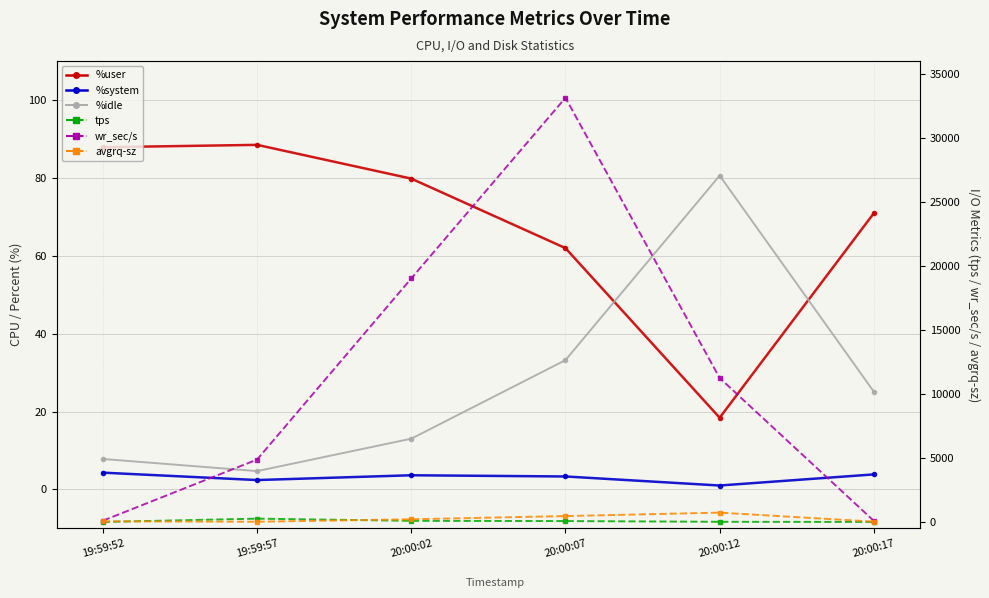

Reading left to right, extract all data points from this chart.

%user: 87.9	88.5	79.8	62.0	18.4	70.9
%system: 4.3	2.4	3.6	3.3	1.0	3.9
%idle: 7.8	4.7	13.0	33.2	80.6	25.1
tps: 2.0	261.6	89.8	71.8	15.4	3.2
wr_sec/s: 104.0	4875.2	19019.2	33126.4	11244.8	88.0
avgrq-sz: 52.0	18.6	211.8	461.5	730.2	28.5